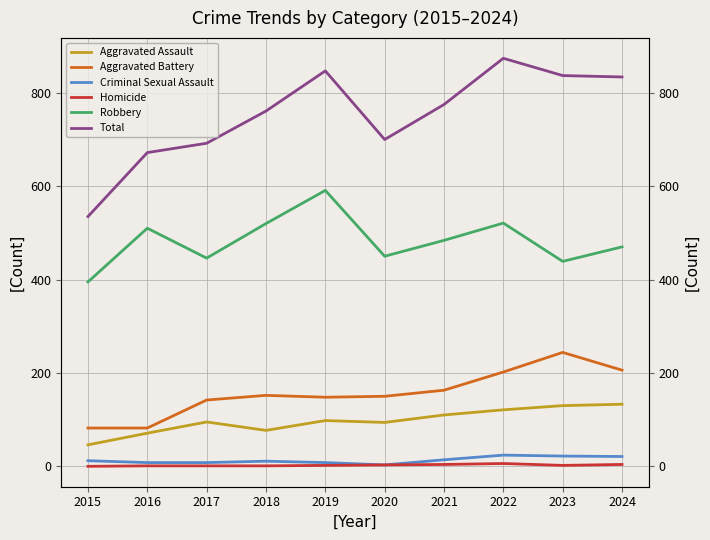

What are all the series names shown in the legend?

Aggravated Assault, Aggravated Battery, Criminal Sexual Assault, Homicide, Robbery, Total